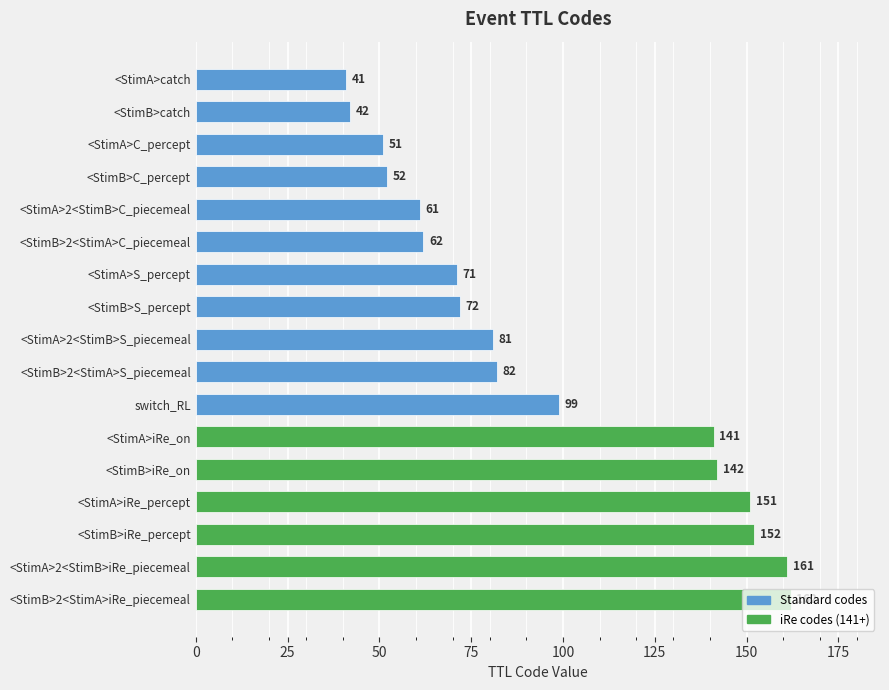

What position from the top is <StimA>S_percept?

7